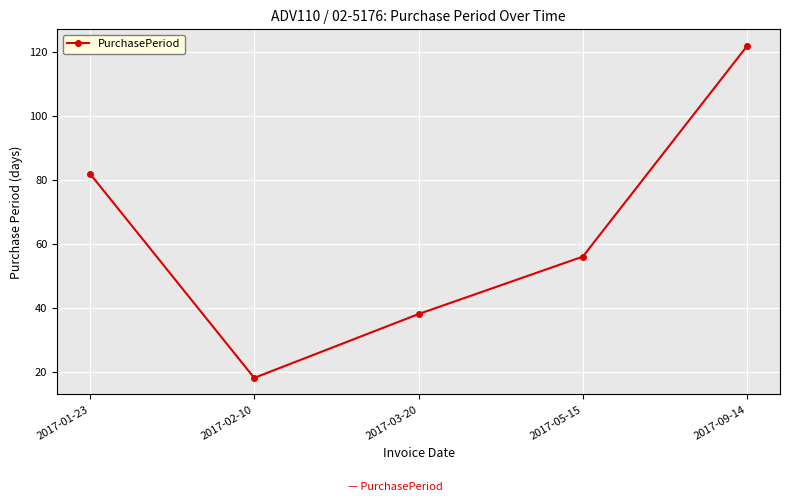

What is the label of the 4th point from the left?

2017-05-15